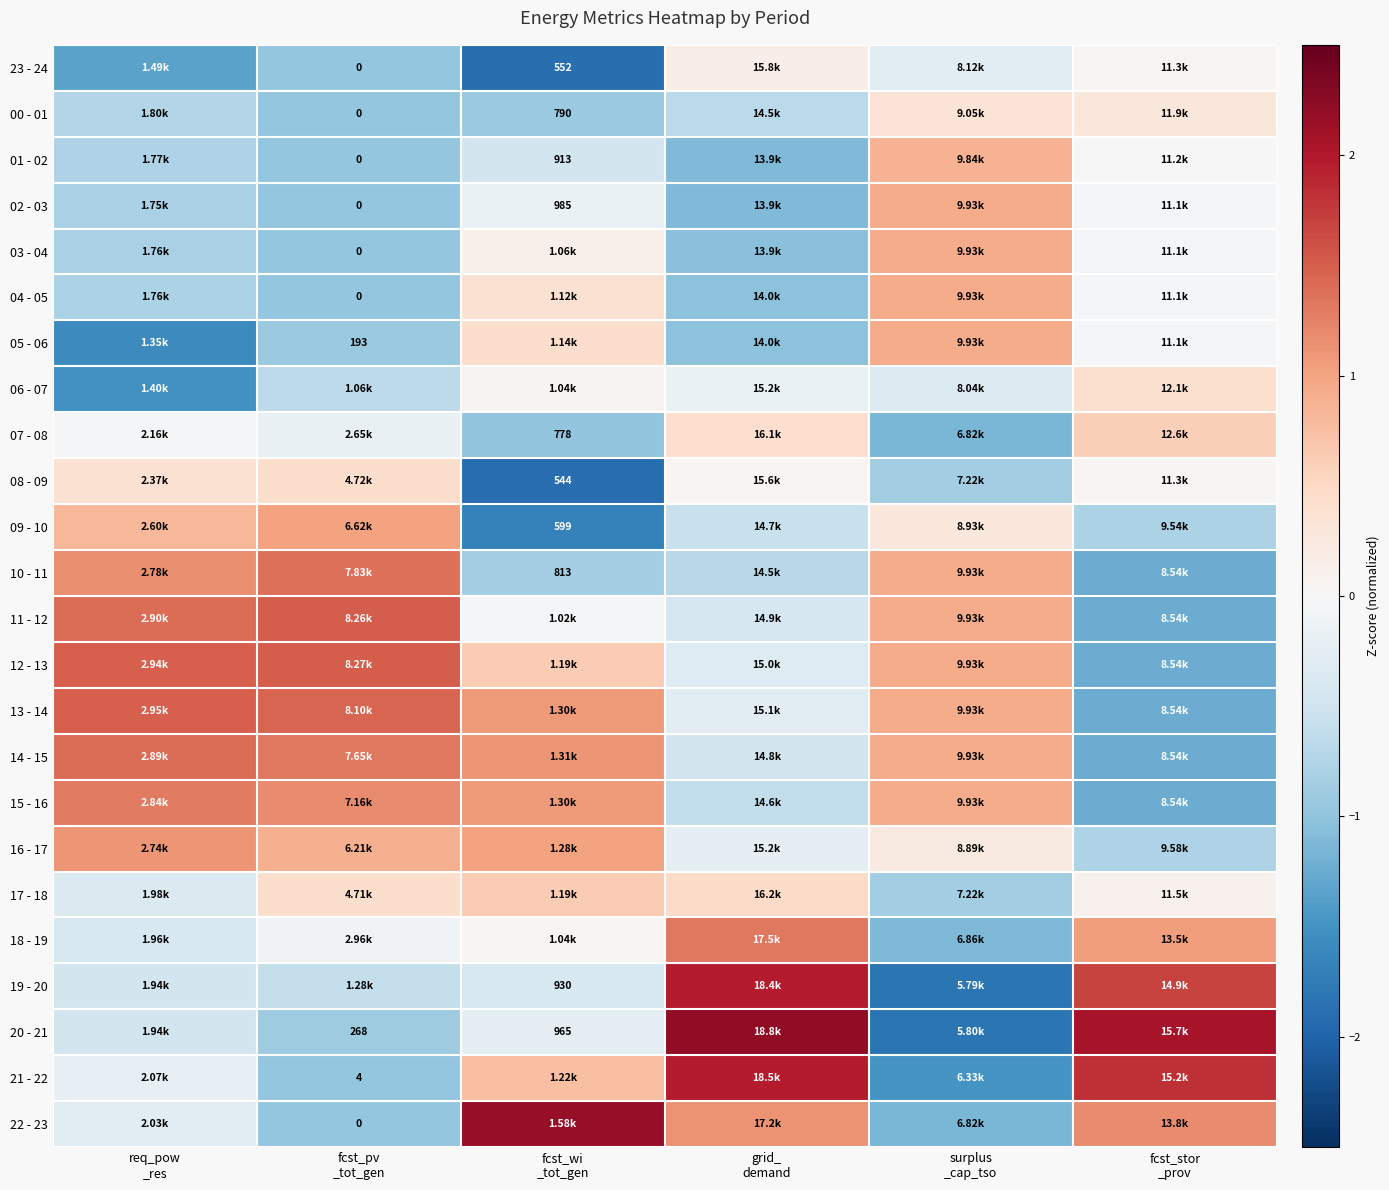

What is the average value of the 20 - 21 series?

0.1